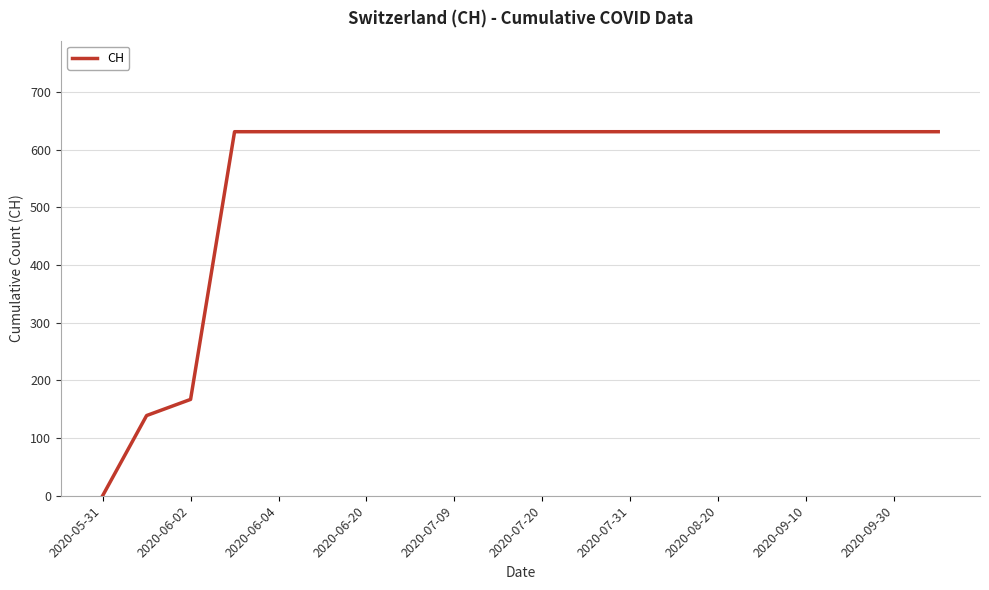

What is the greatest value displayed?

631